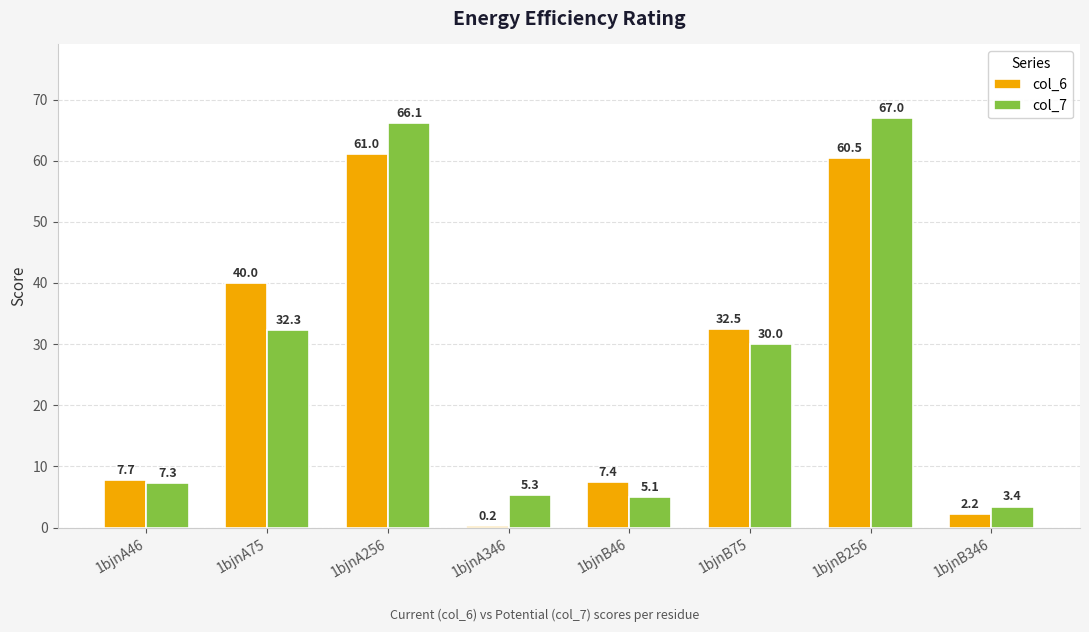

How many series are shown in this chart?

2